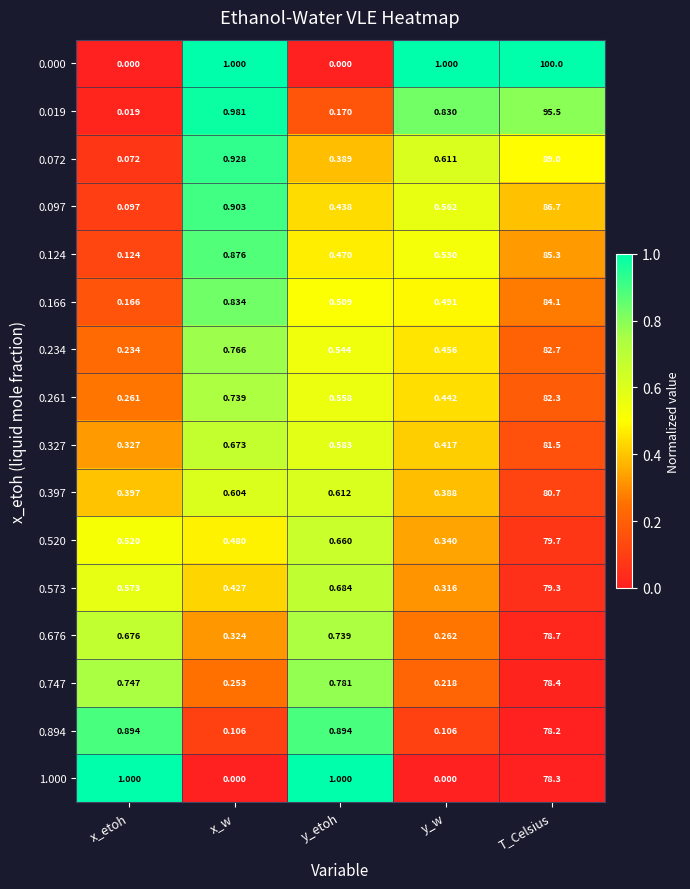

Is the value of 0.261 at y_etoh greater than the value of 0.000 at x_etoh?

Yes